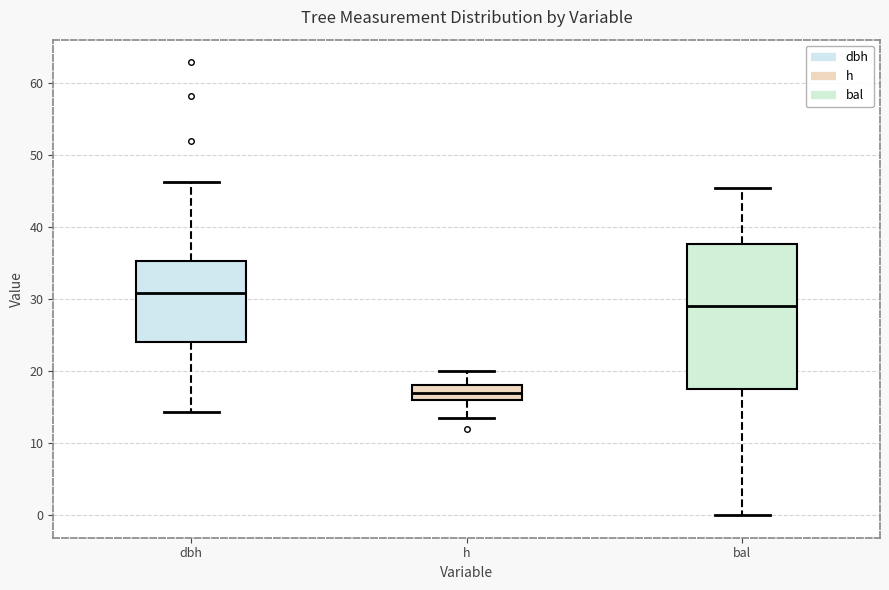

Which box's median line is the lowest?

h